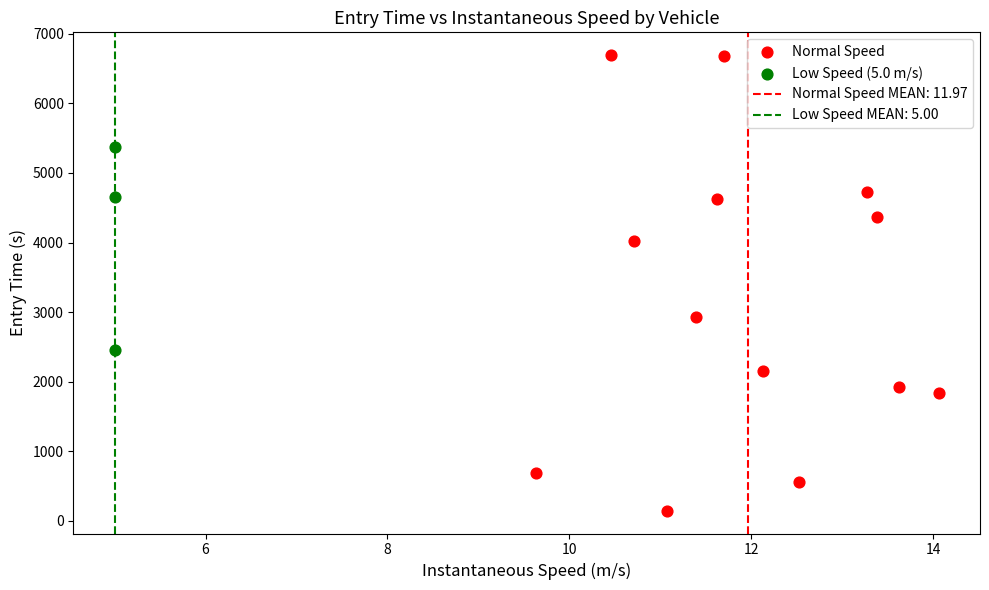

Which series has the widest spread of Y values?

Normal Speed